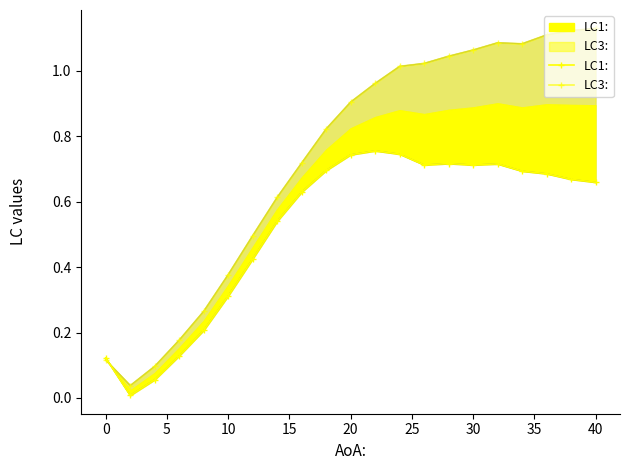

What is the value of the LC3: point at the 10th from the left?

0.8